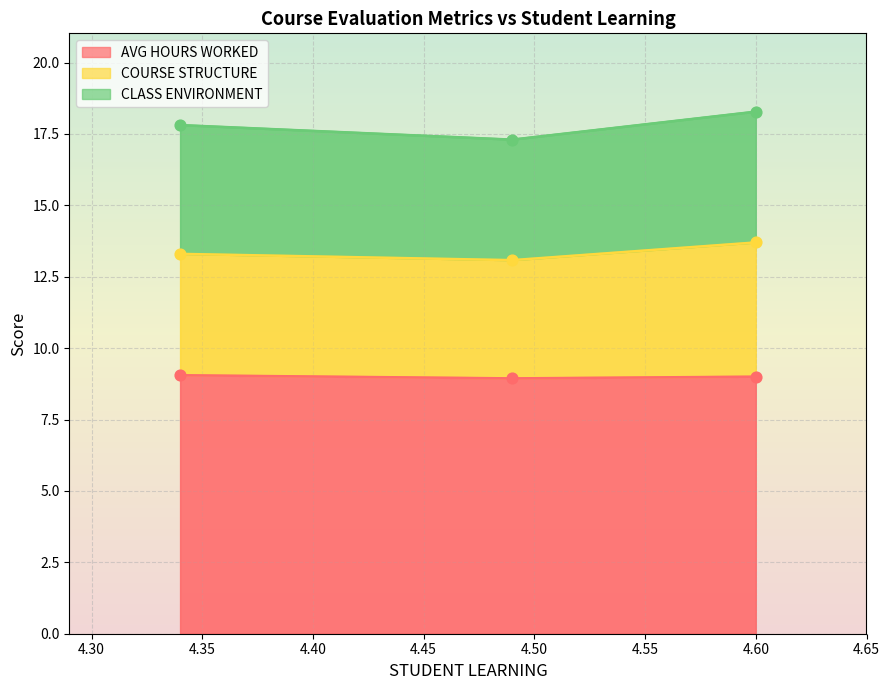

What is the lowest value of the AVG HOURS WORKED series?

8.9